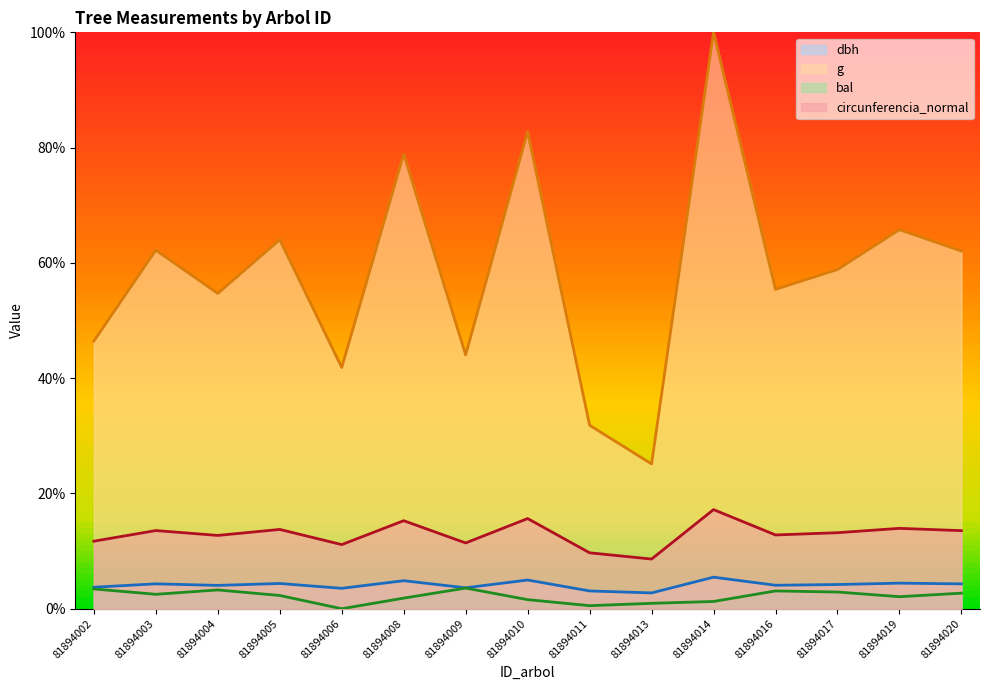

What is the lowest value of the g series?

25.1